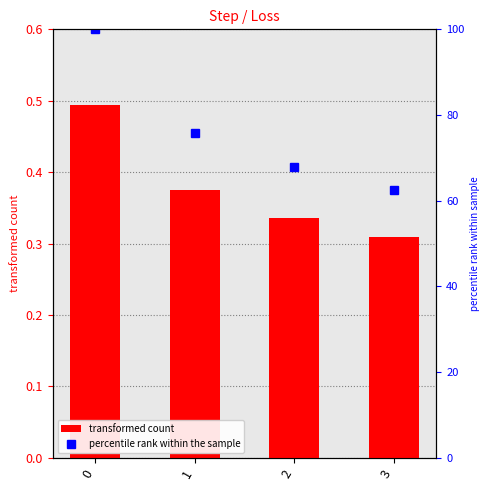

What is the sum of all percentile rank within the sample values?

306.2